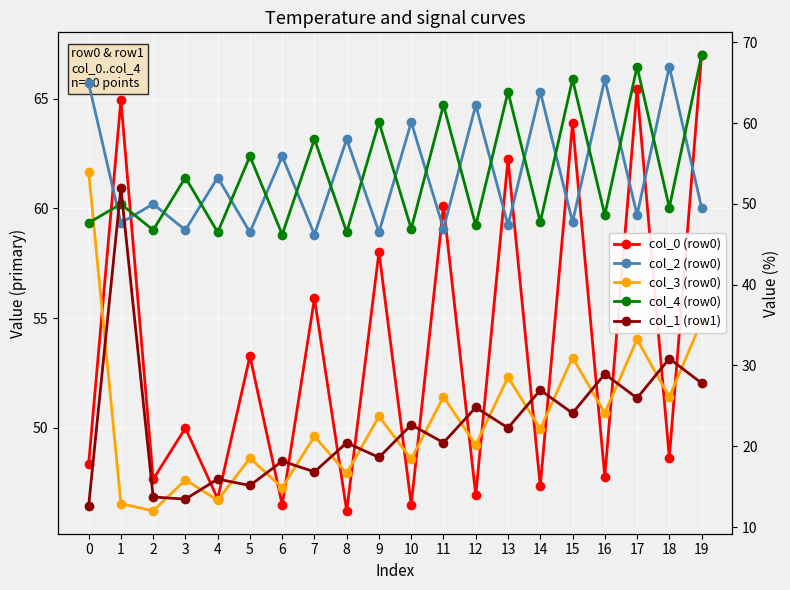

What is the spread (max minus min) of values at 15?

41.3